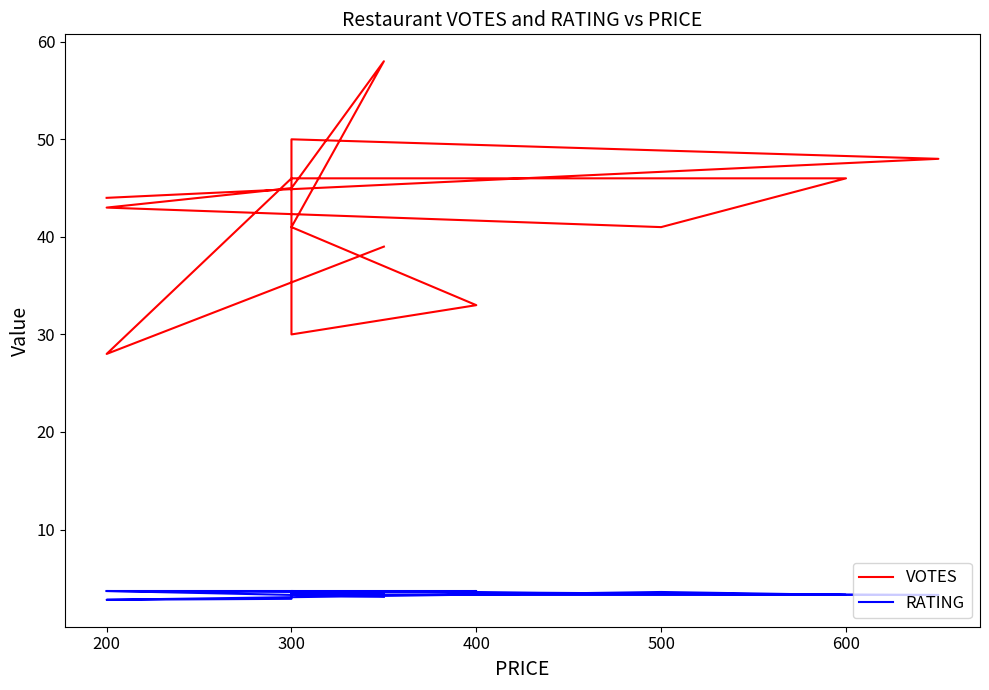

Rank the series at 300 from highest to lowest value.

VOTES, RATING